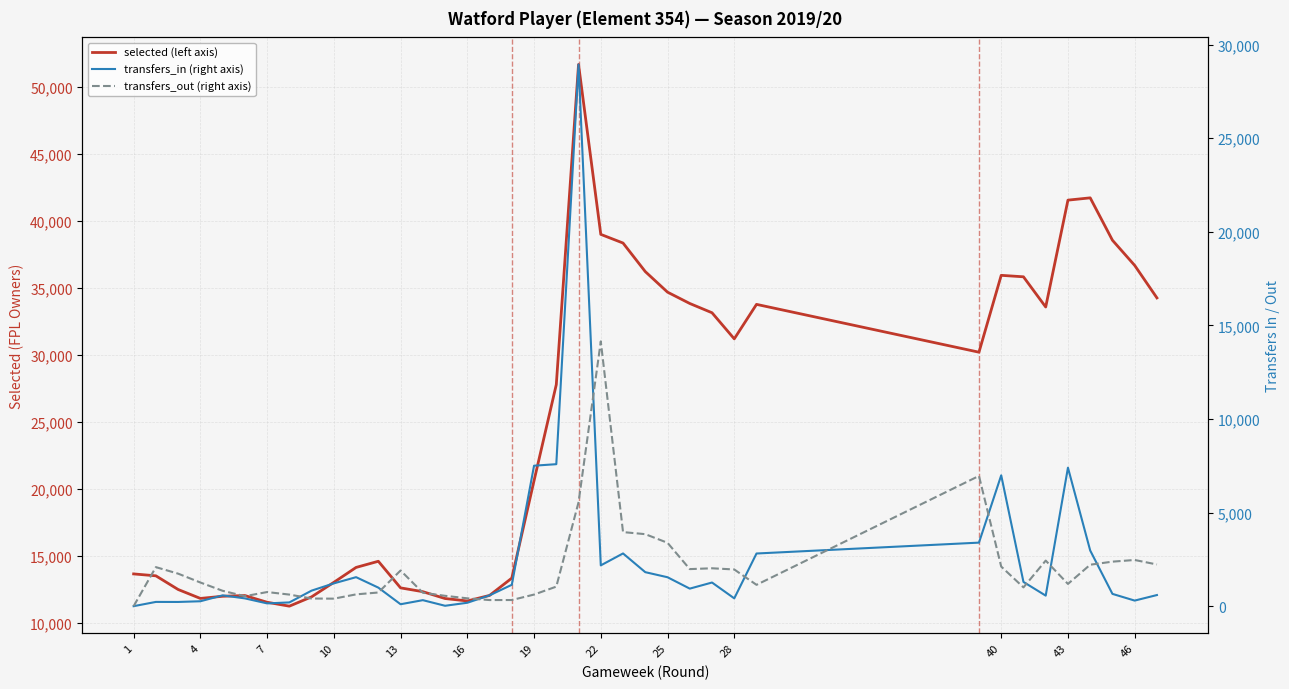

Is this an area chart (filled region under the line)?

No